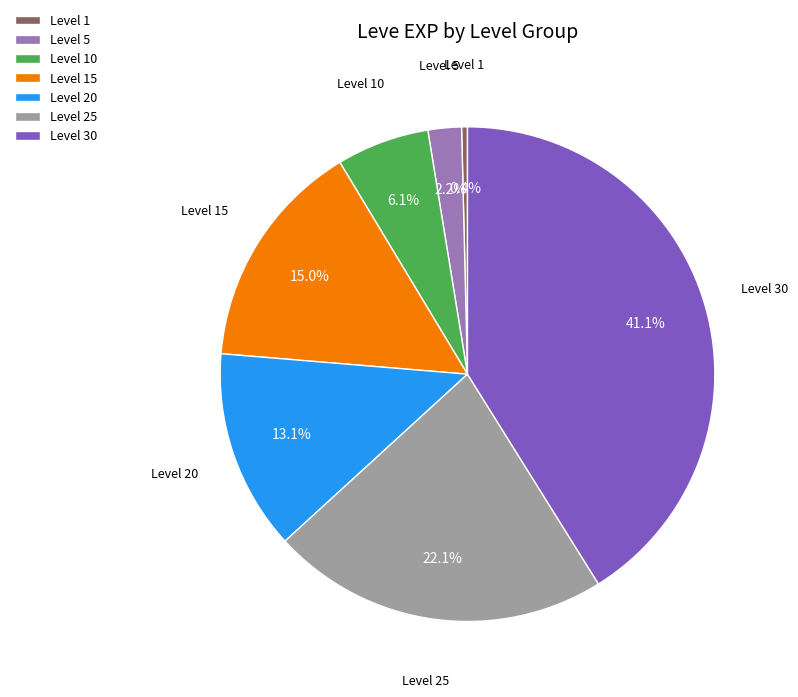

To the nearest percent, what is the average slice percentage?

14%